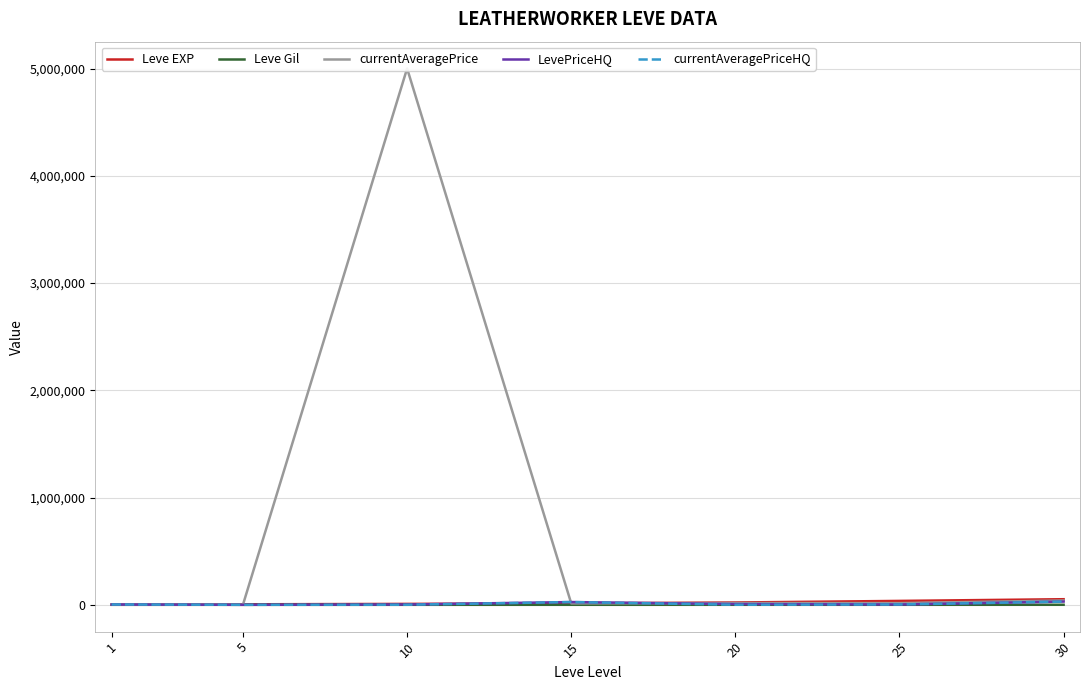

What is the difference between the second highest and minimum values in the currentAveragePrice series?

38257